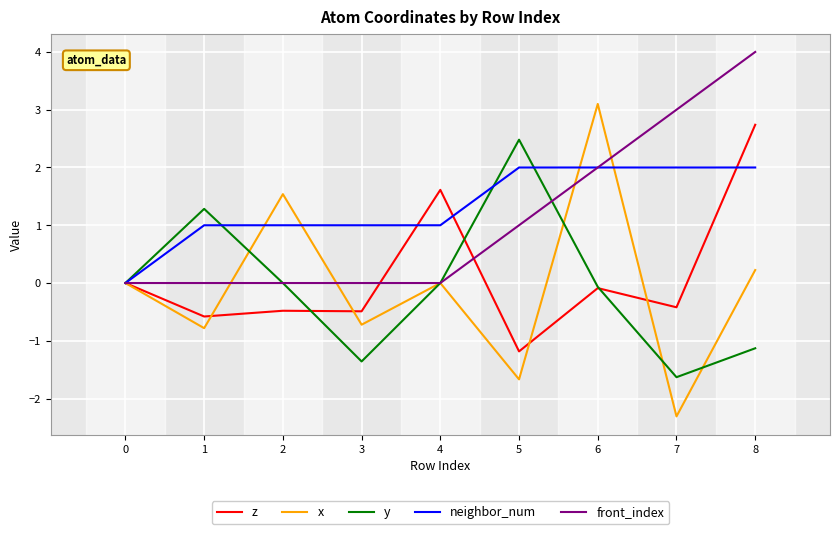

Between 1 and 2, which series saw the biggest shift?

x